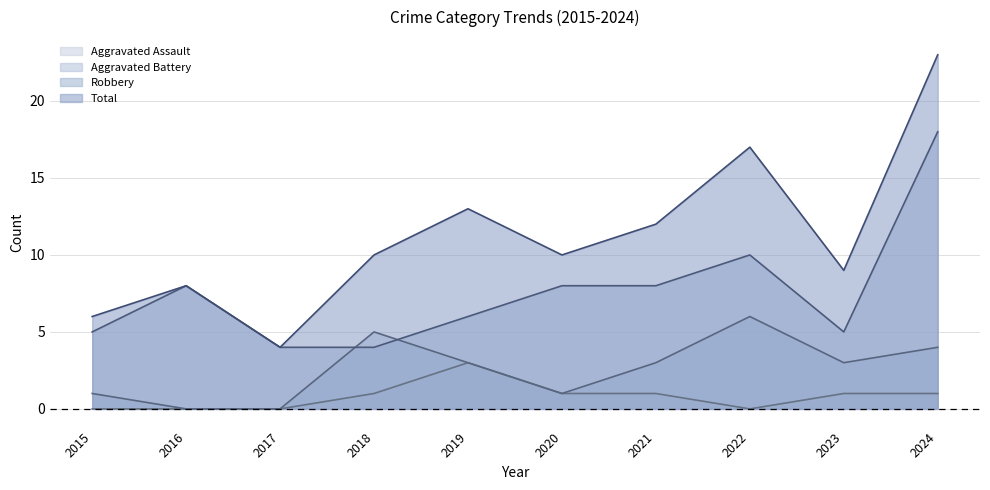

Where does the Aggravated Battery series first go above 3?

2018